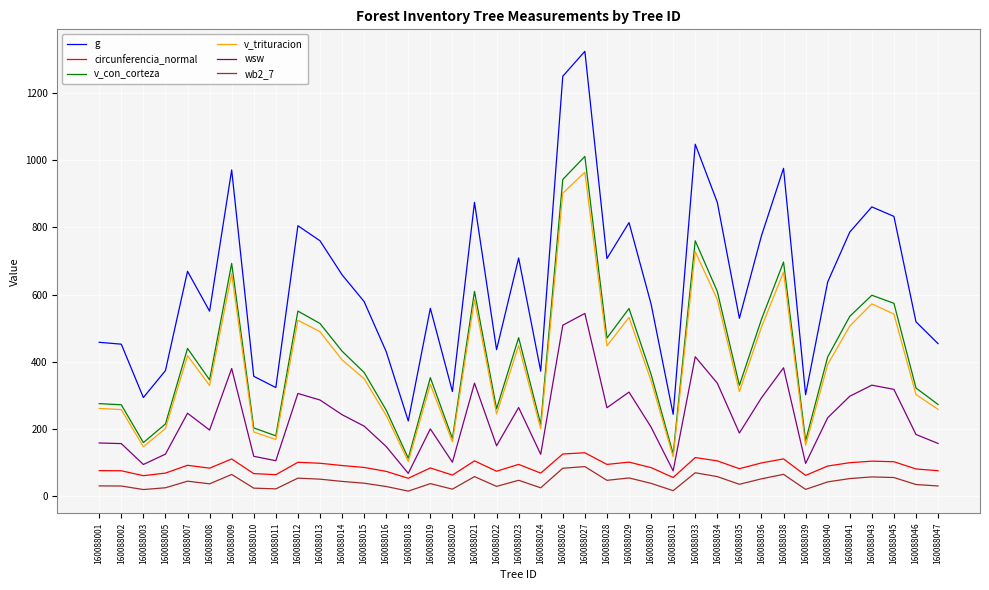

True or false: wsw and v_trituracion cross at least once.

False